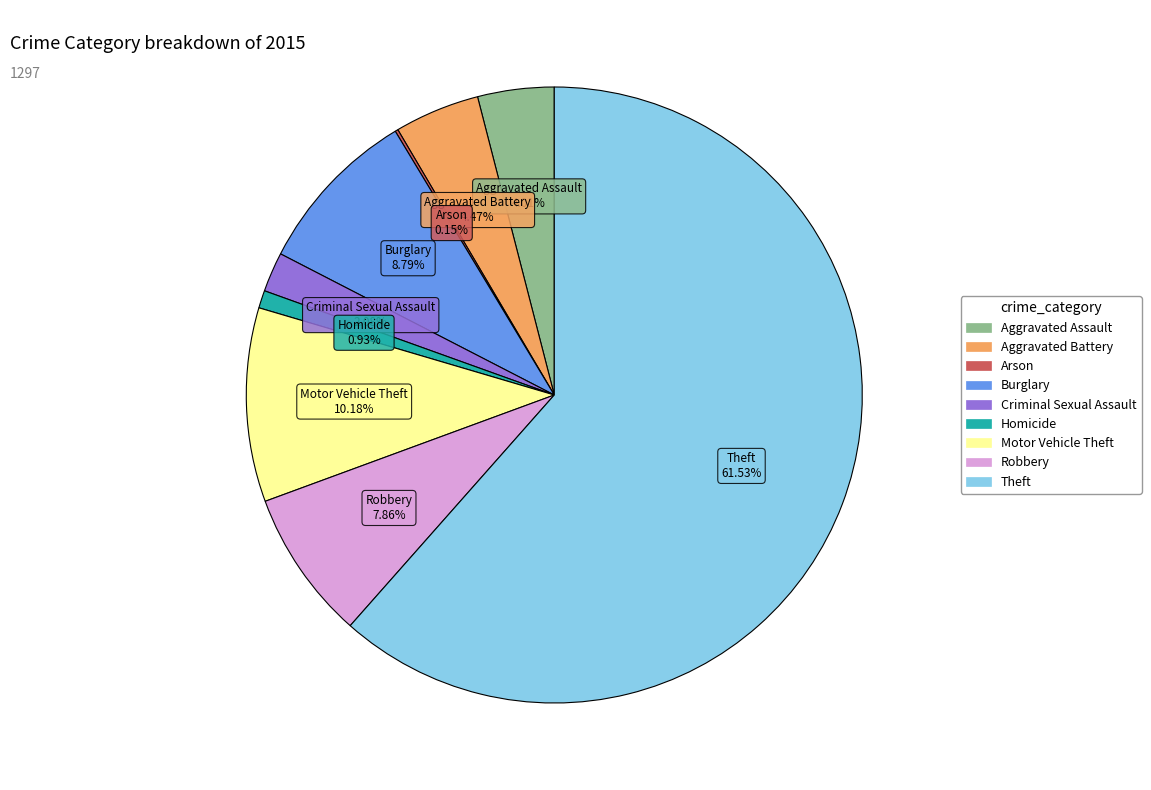

Between Robbery and Burglary, which is larger?

Burglary